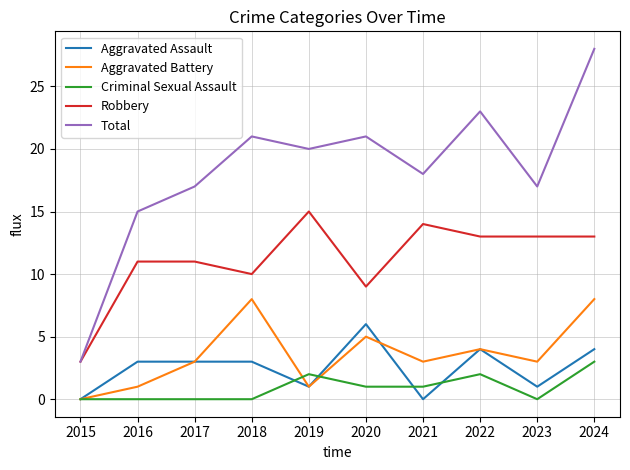

Is this an area chart (filled region under the line)?

No